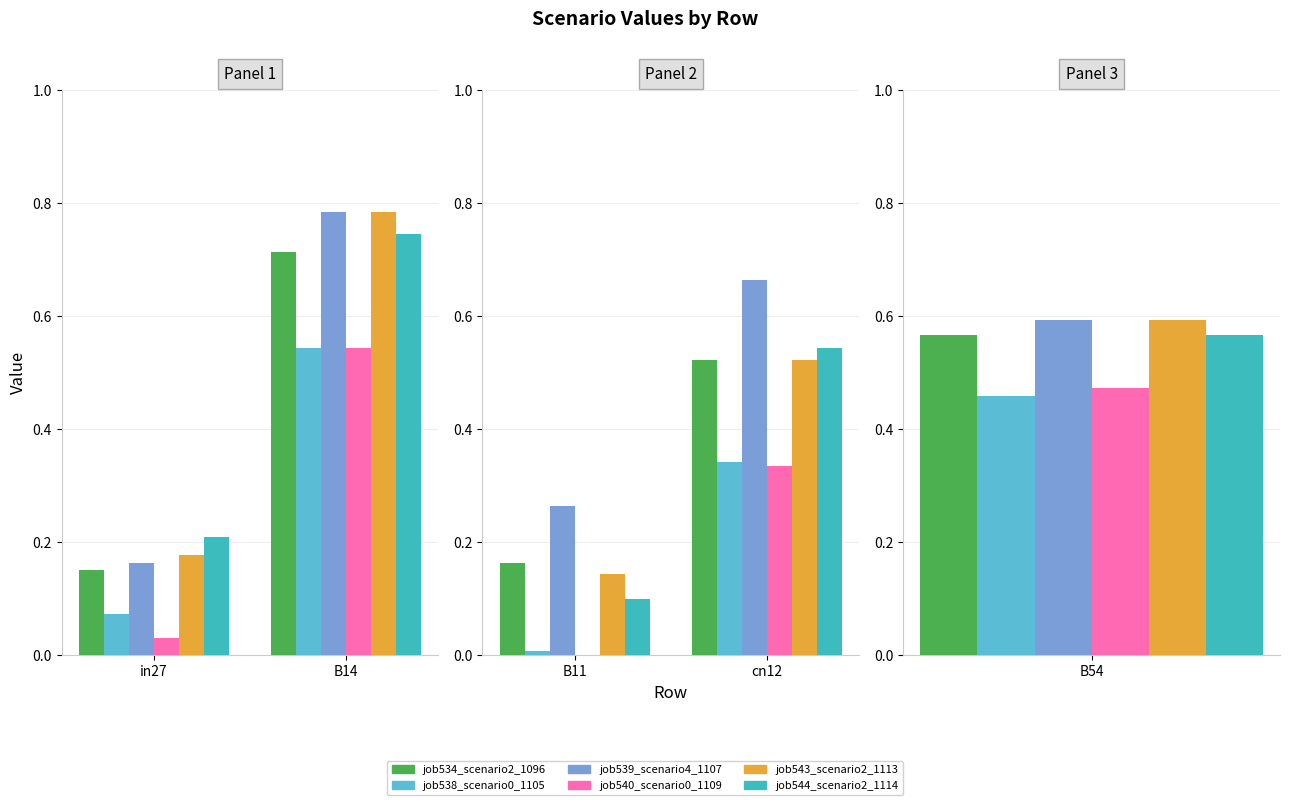

How many bars are there in each group?

6